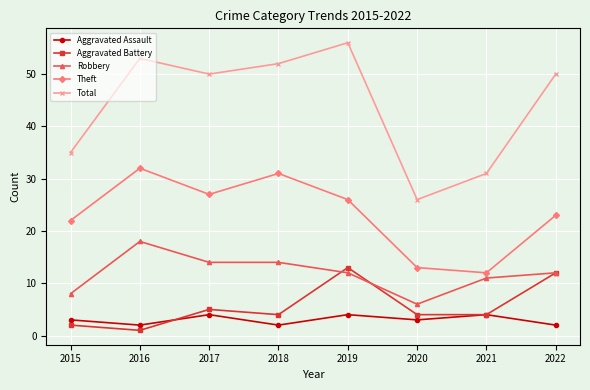

The Aggravated Battery series shows 1 at 2016. True or false?

True